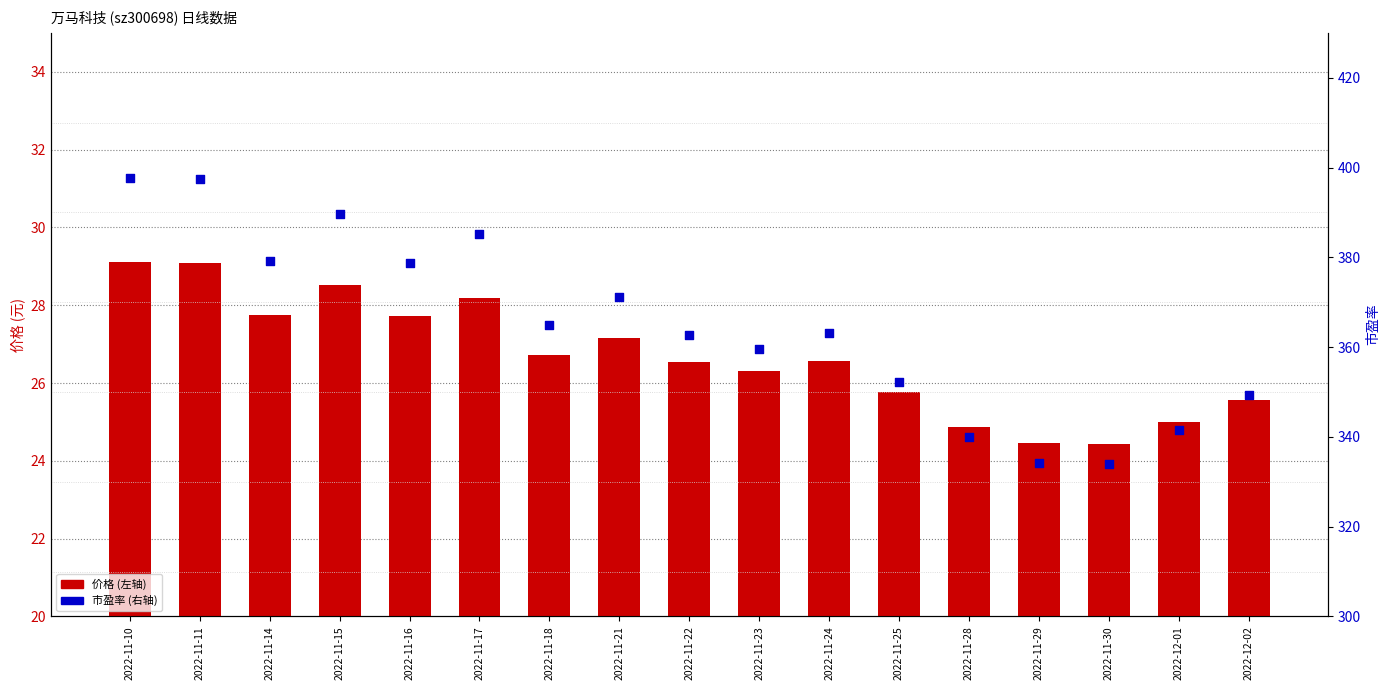

What is the total value across all series at 2022-11-16?

406.5